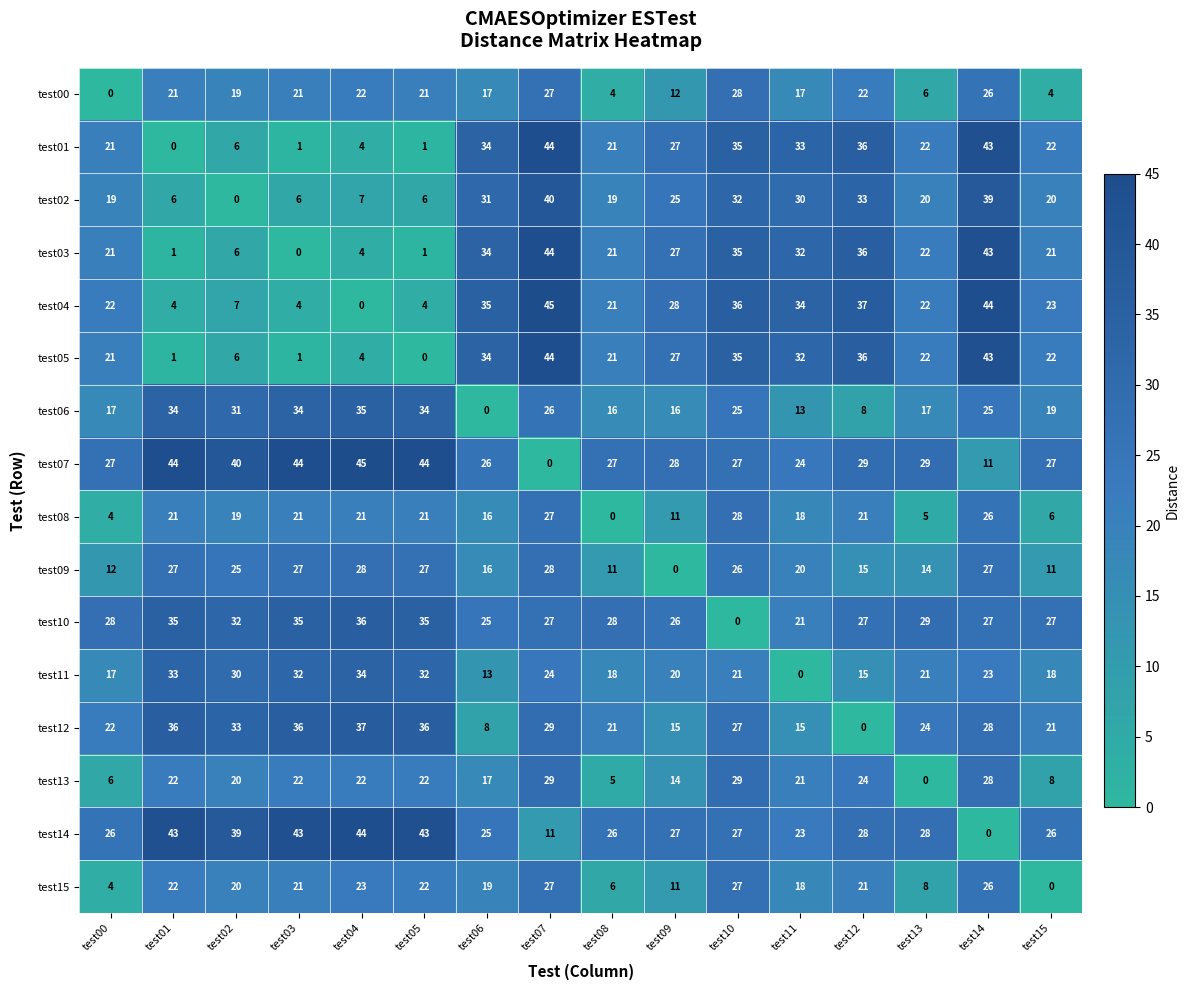

Where is test07 nearest to the value 22?

test11